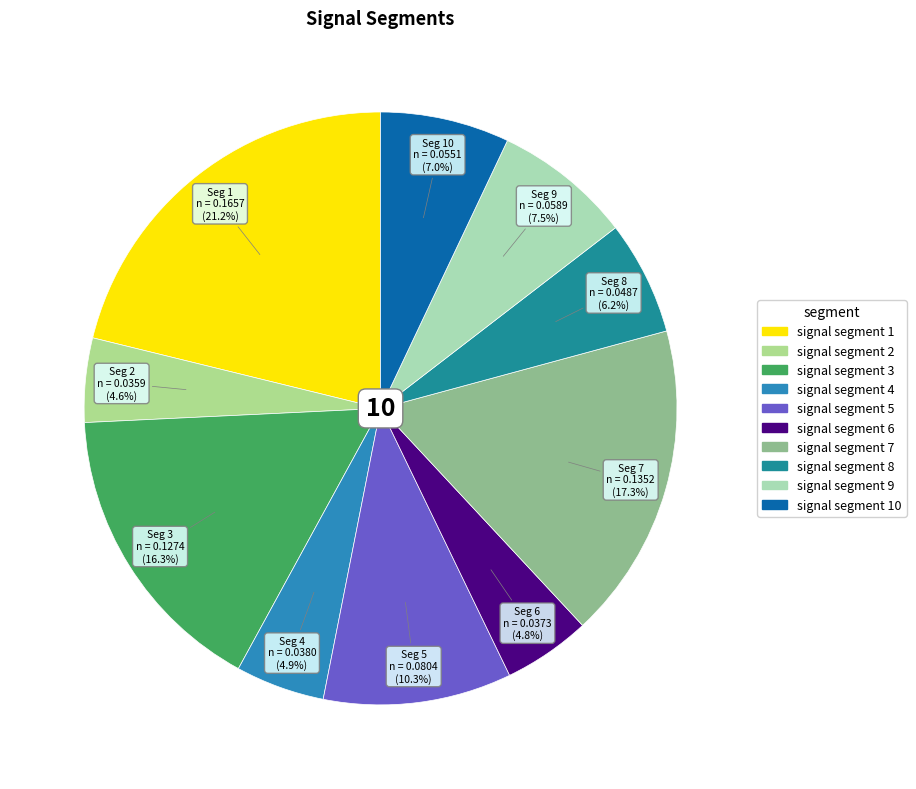

To the nearest percent, what is the difference between the largest and smallest slice percentages?

17%